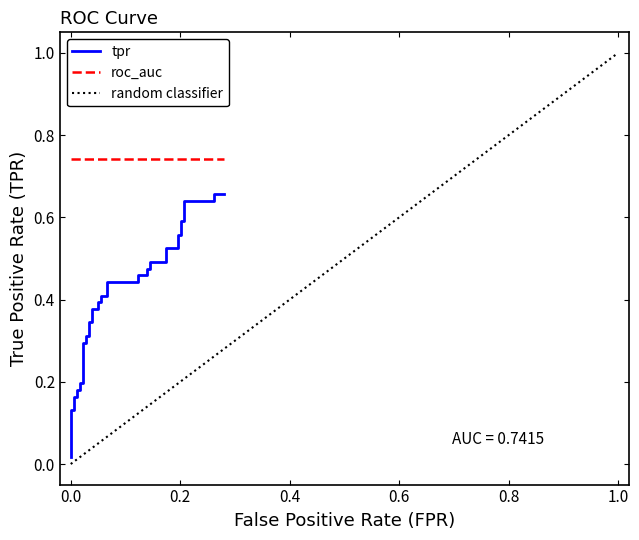

What is the sum of all values?

15.3